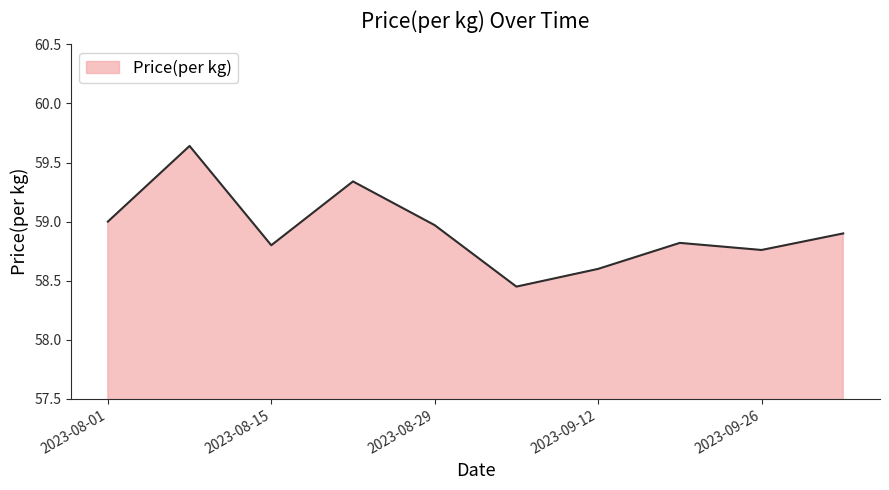

Does the chart have visible grid lines?

No